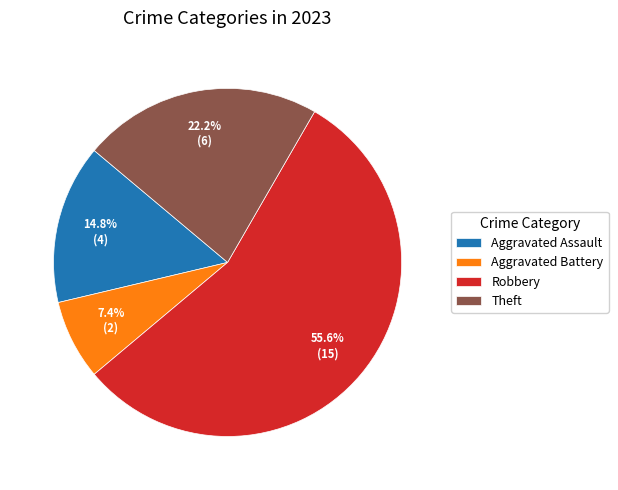

What is the ratio of the value at Aggravated Battery to the value at Aggravated Assault?

0.5